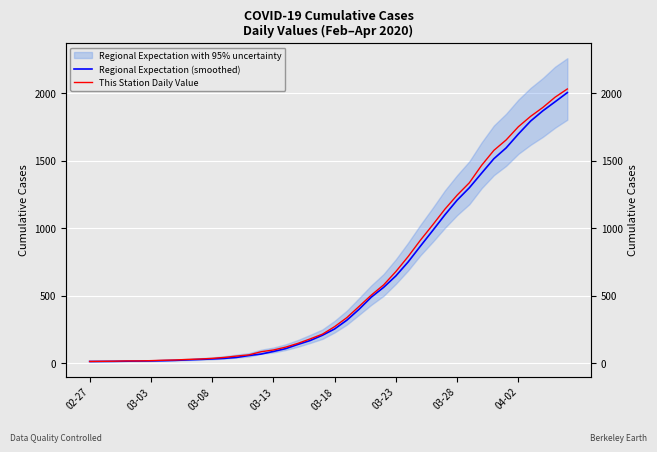

Is it true that This Station Daily Value equals 236.2 at 22?

False